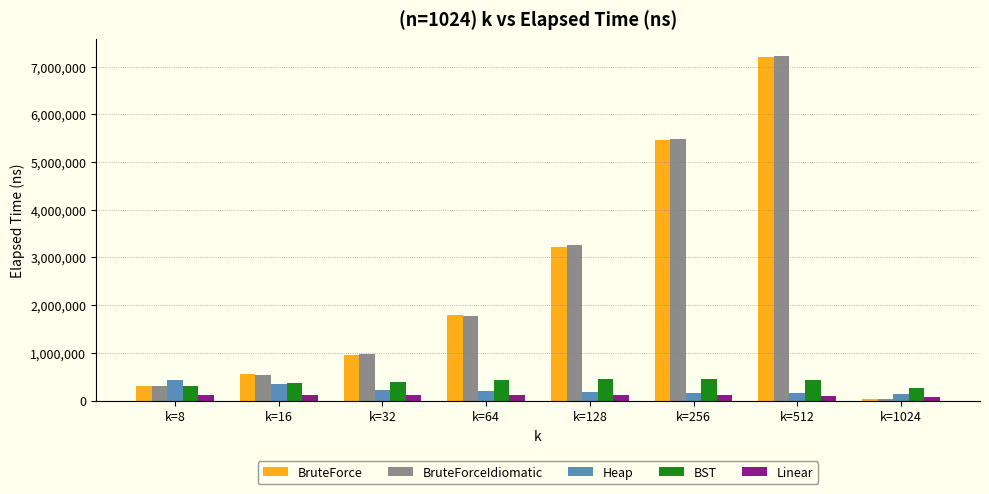

Where does the Linear series first go above 118312?

k=8